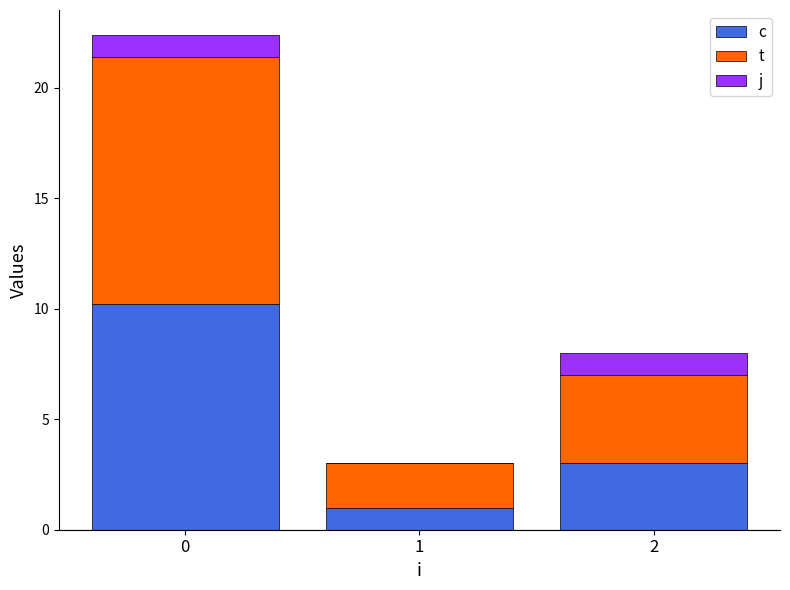

What is the total value across all series at 0?

22.4